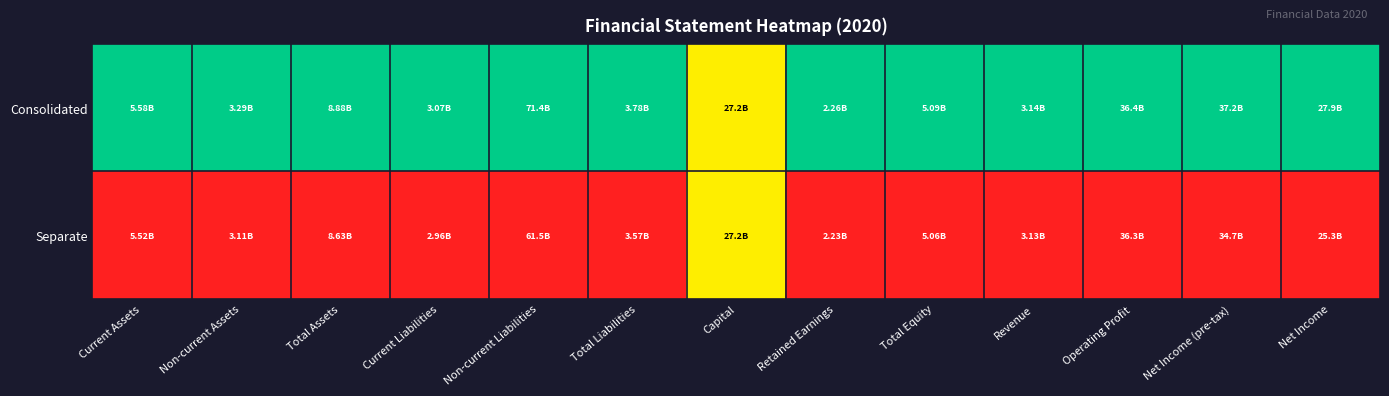

Between Non-current Liabilities and Retained Earnings, which series saw the biggest shift?

Consolidated